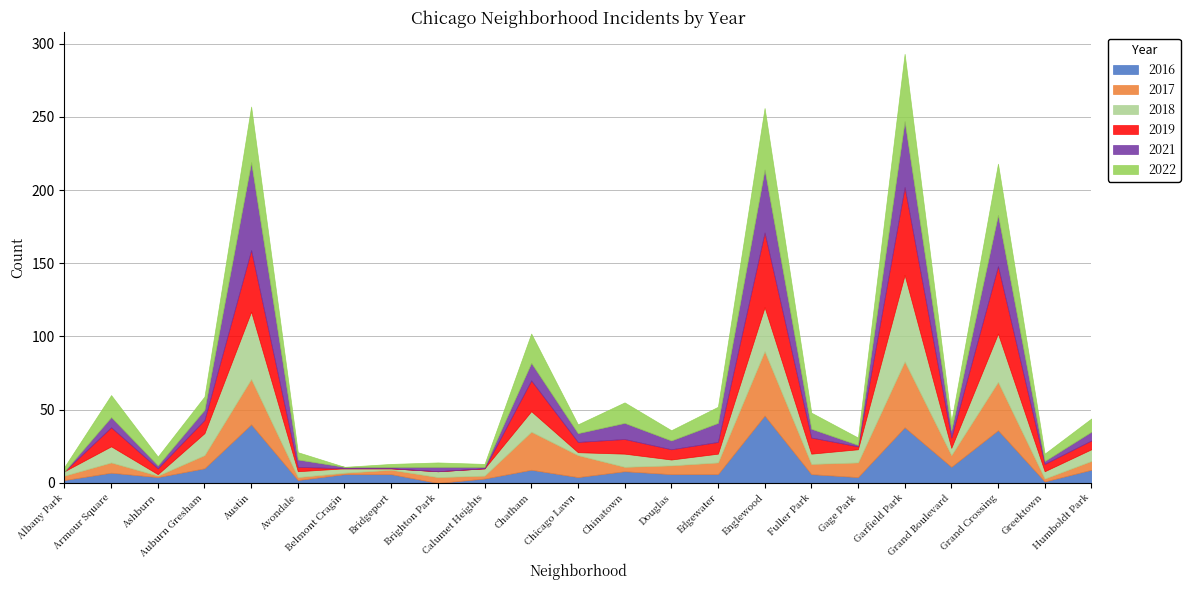

Where is the first local maximum for 2017?

Armour Square